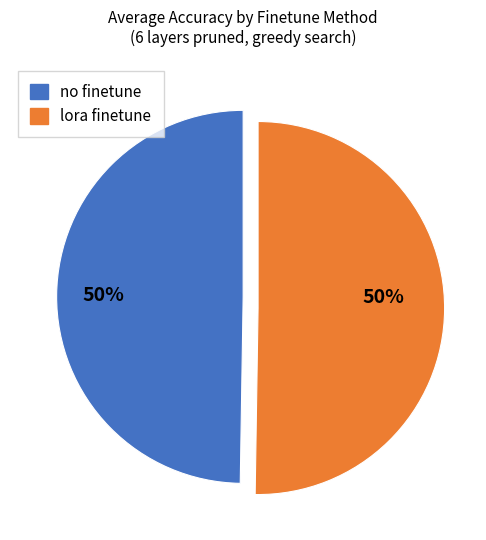

To the nearest percent, what is the average slice percentage?

50%